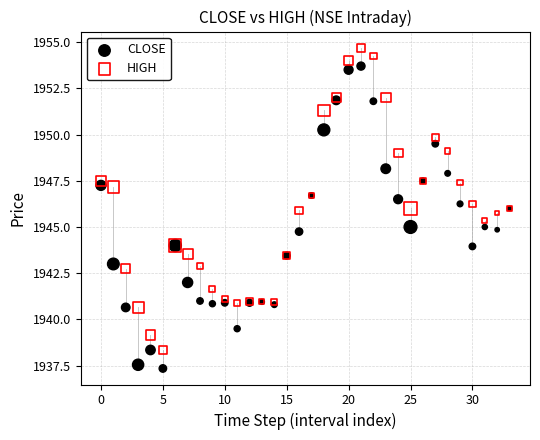

Which series reaches the minimum Y coordinate?

CLOSE